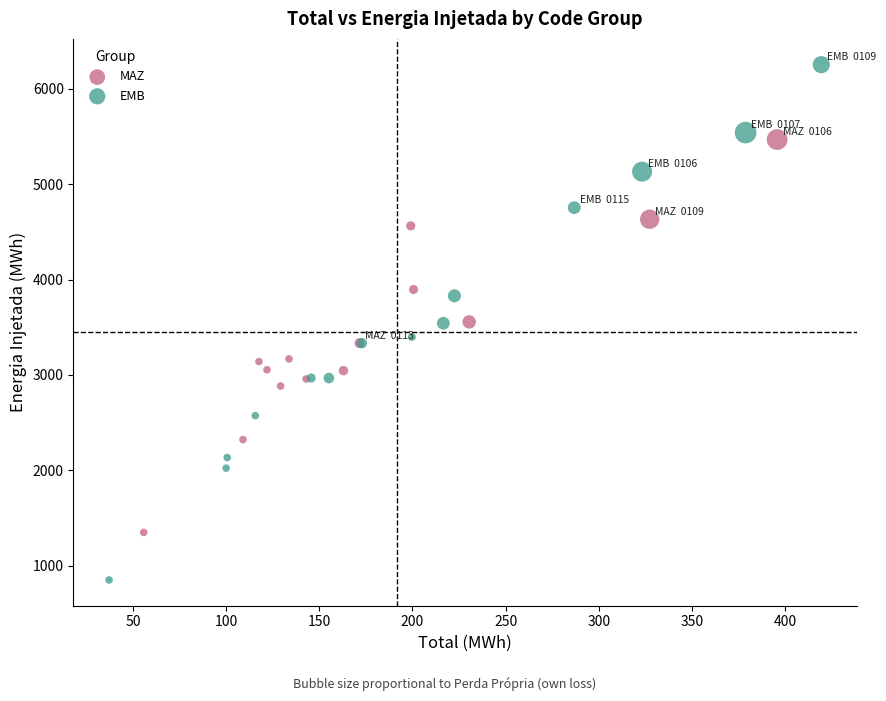

Which series reaches the minimum Y coordinate?

EMB